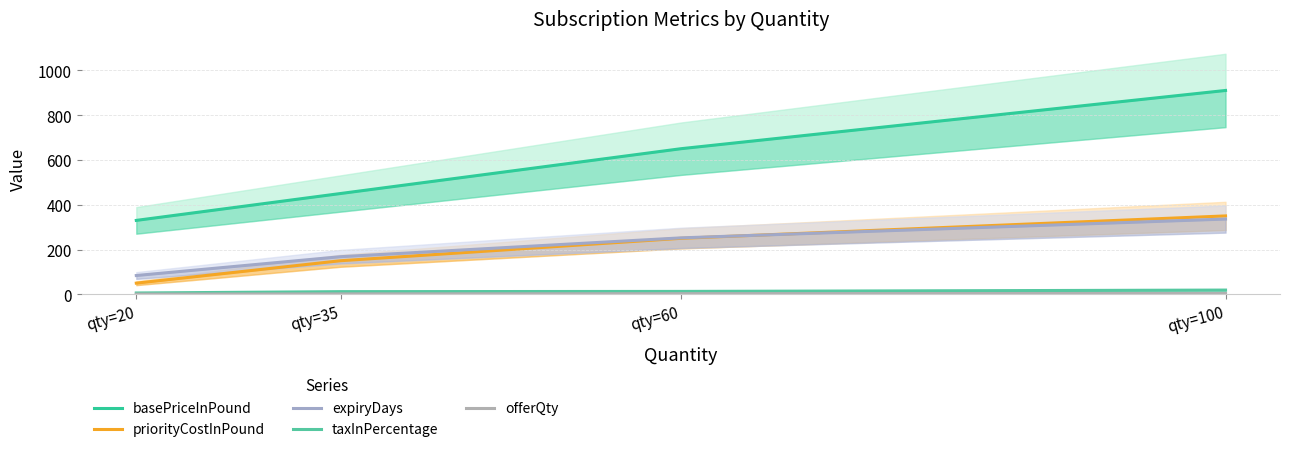

At which category is the sum across all series the highest?

qty=100